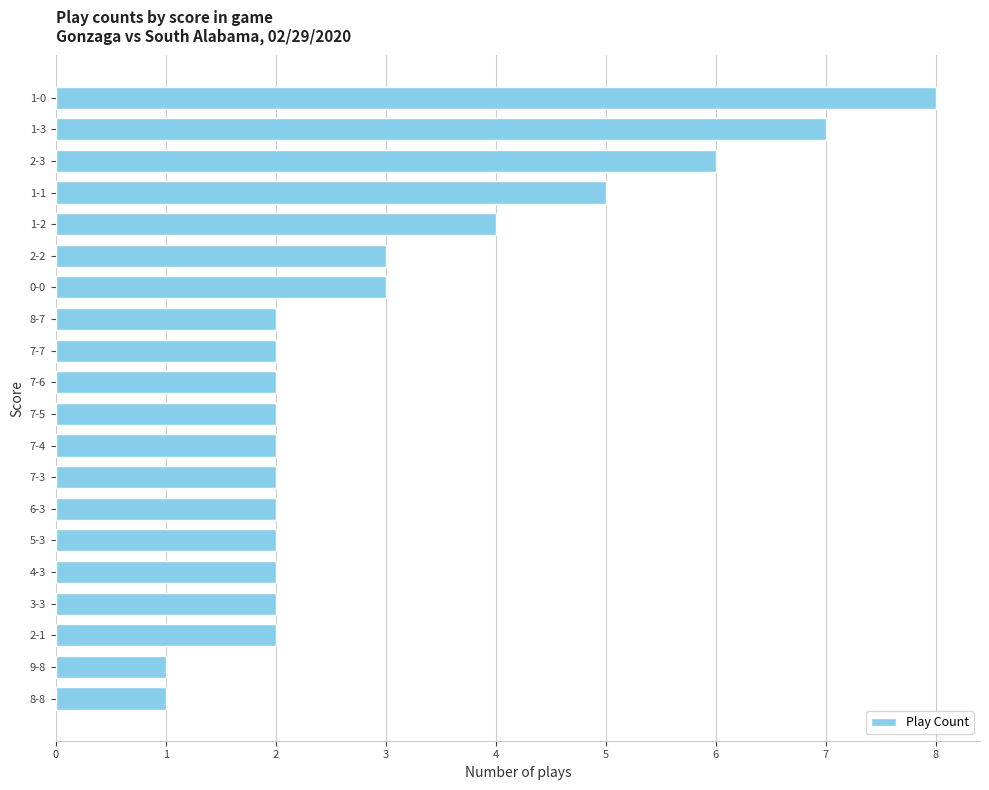

What is the label of the 5th bar from the top?

1-2